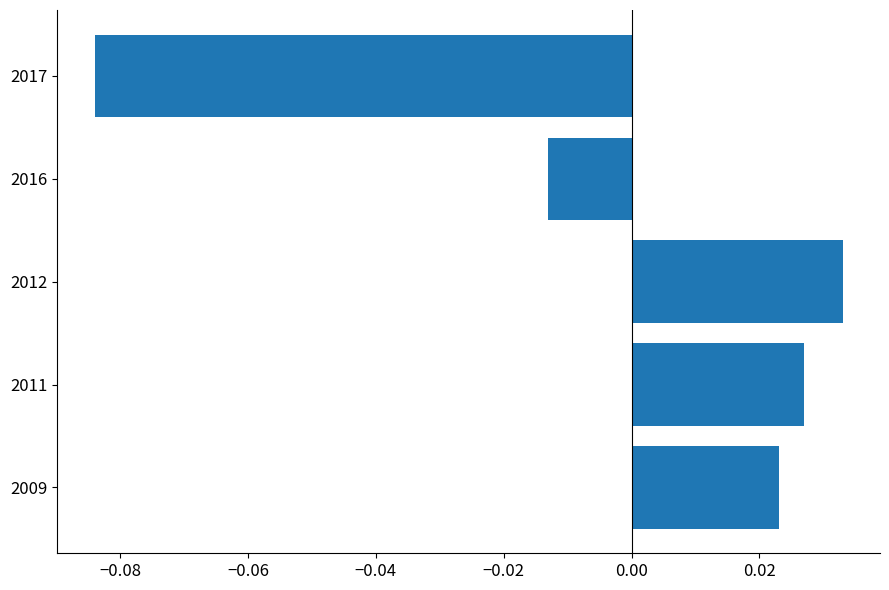

Between 2012 and 2009, which is larger?

2012